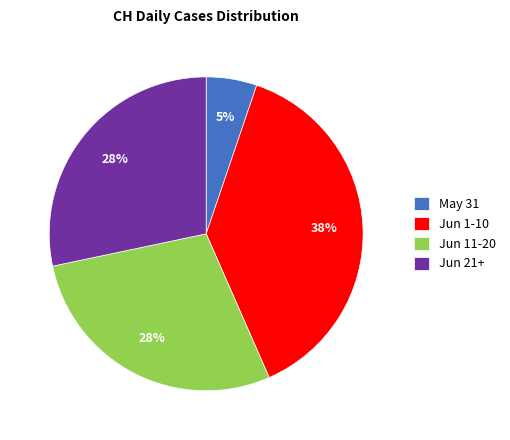

To the nearest percent, what percentage of the pie is May 31?

5%